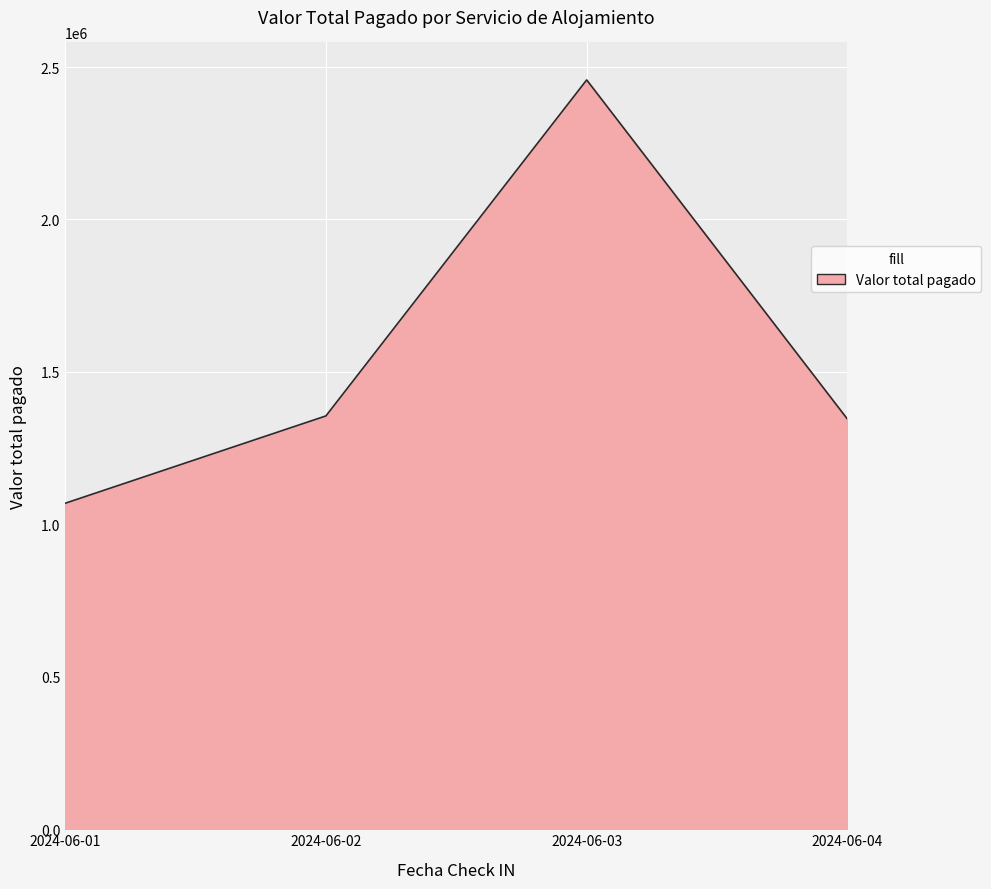

Where is the first local maximum?

2024-06-03